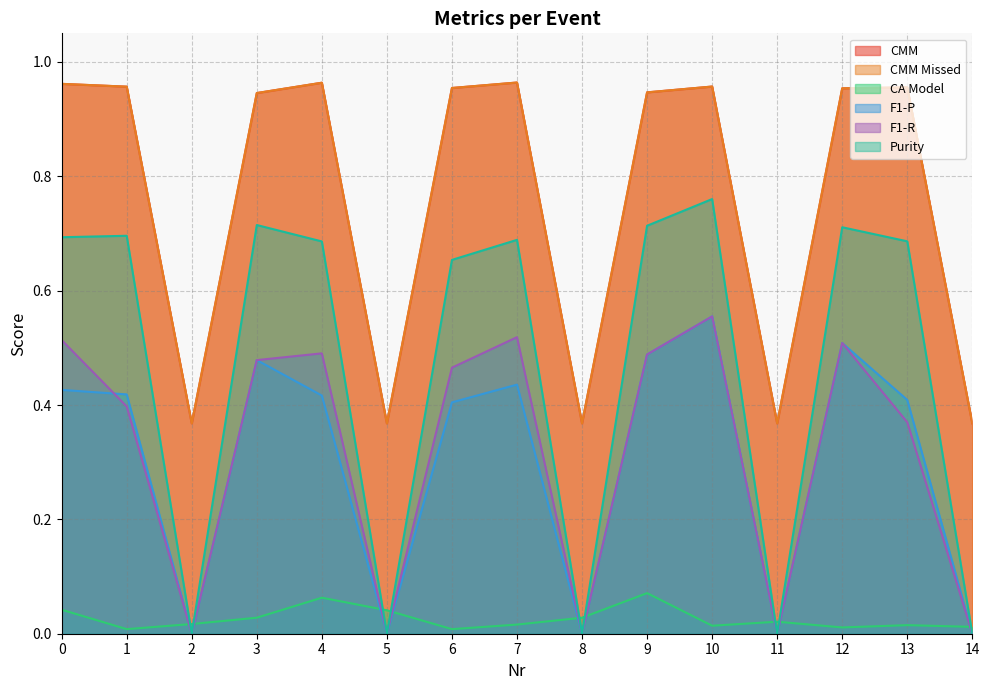

In CMM, how many points are lower than both neighbors (excluding endpoints)?

4